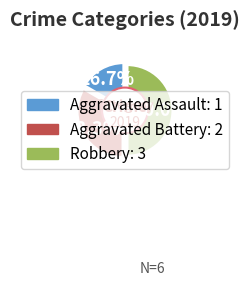

Which slice is the smallest?

Aggravated Assault